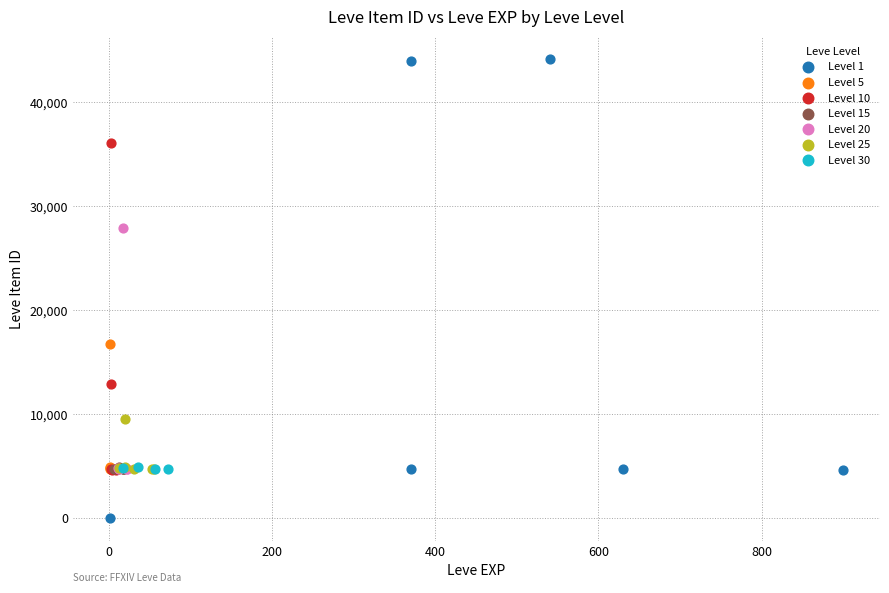

Which series contains the highest Y value?

Level 1